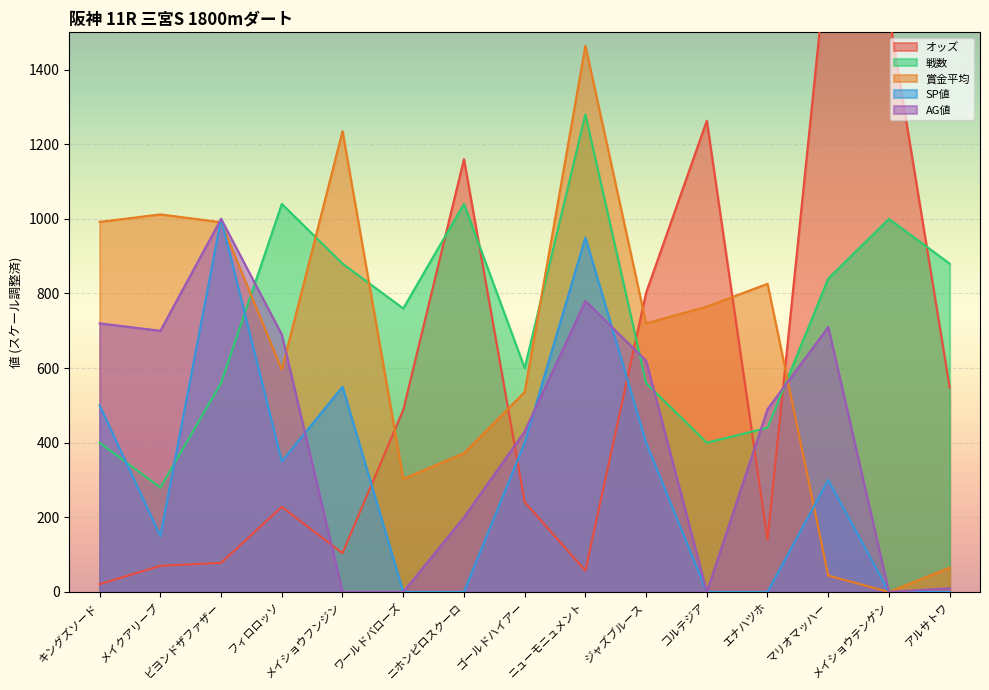

How many values in the AG値 series are below 490?

7